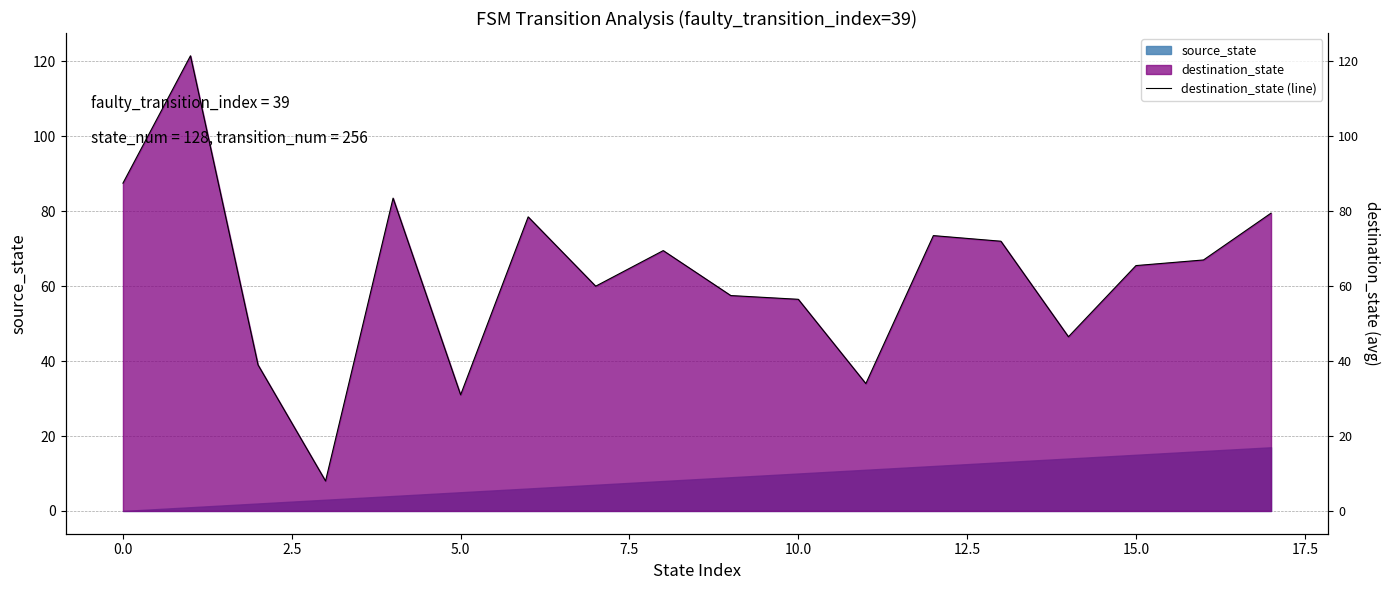

Is it true that the value at 12 is 73.5?

True